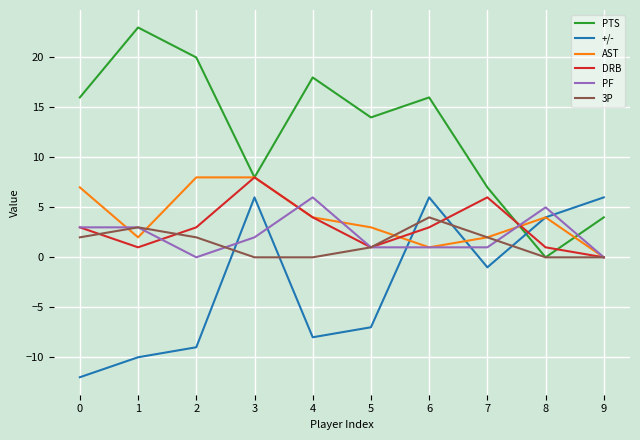

What is the spread (max minus min) of values at 1?

33